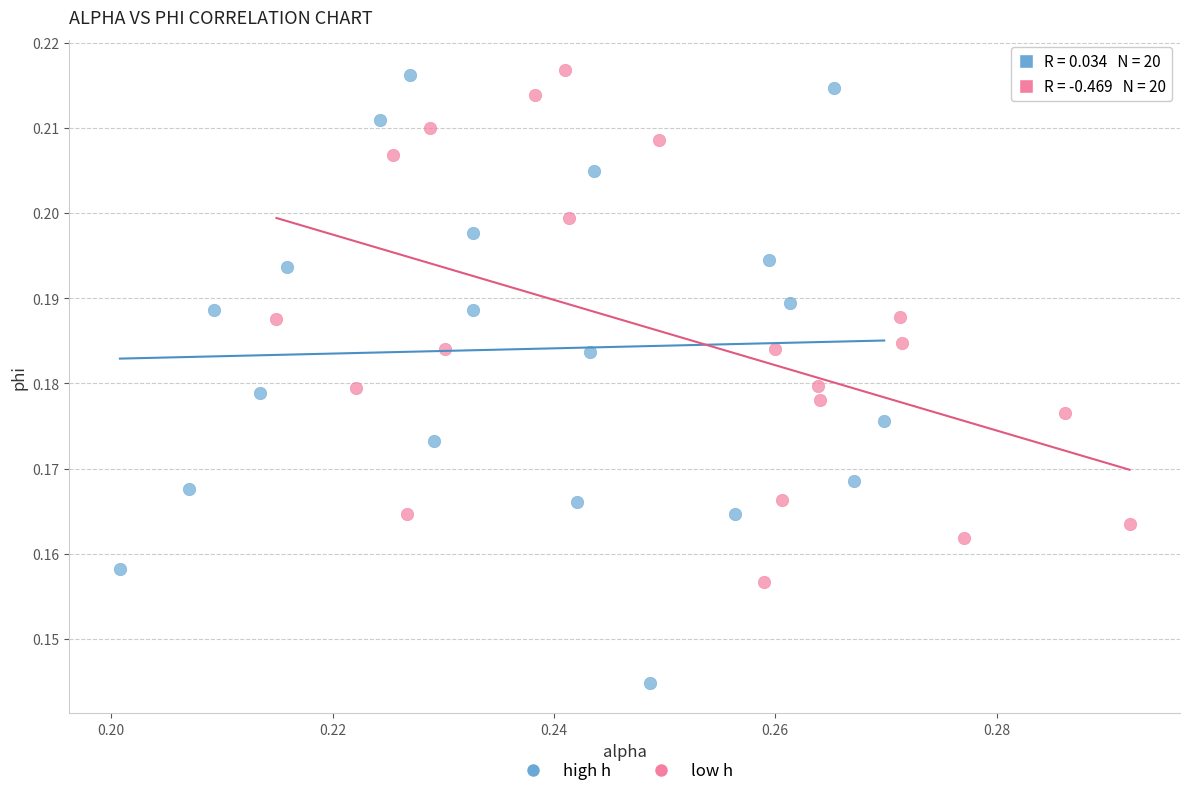

What are all the series names shown in the legend?

high h, low h